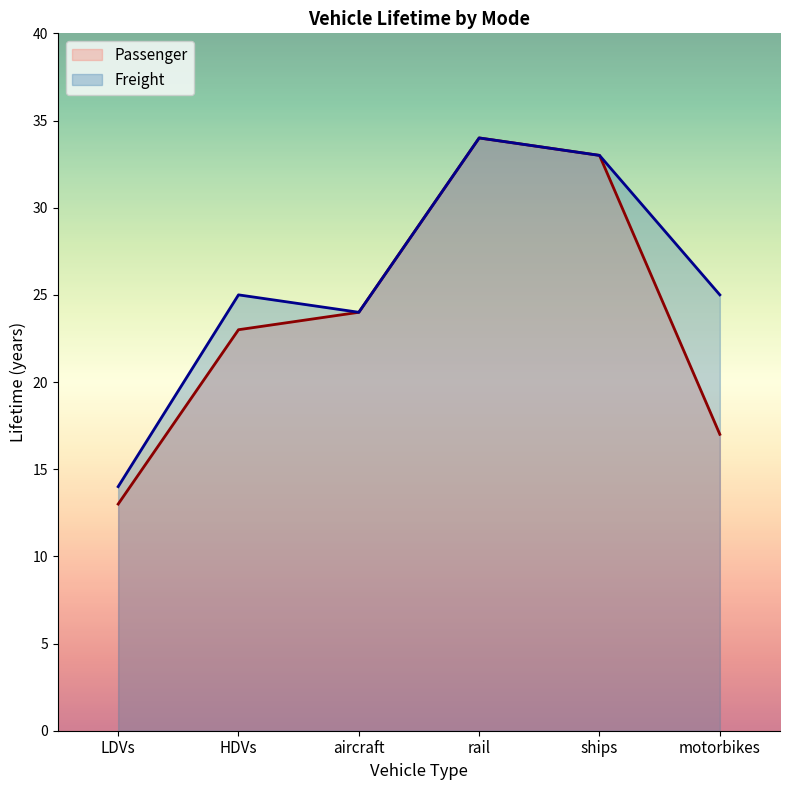

List the labels in order of Passenger value, smallest first.

LDVs, motorbikes, HDVs, aircraft, ships, rail